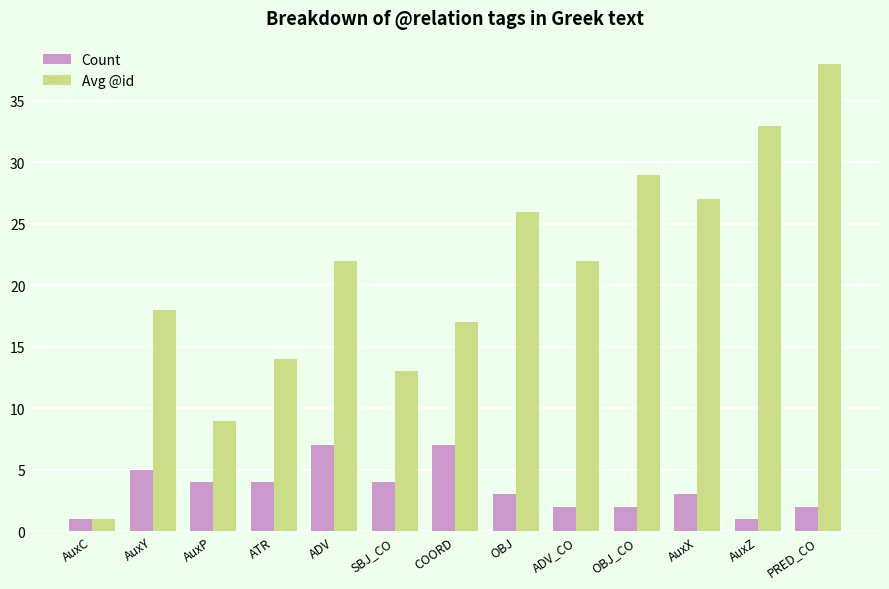

What position from the left is ADV?

5